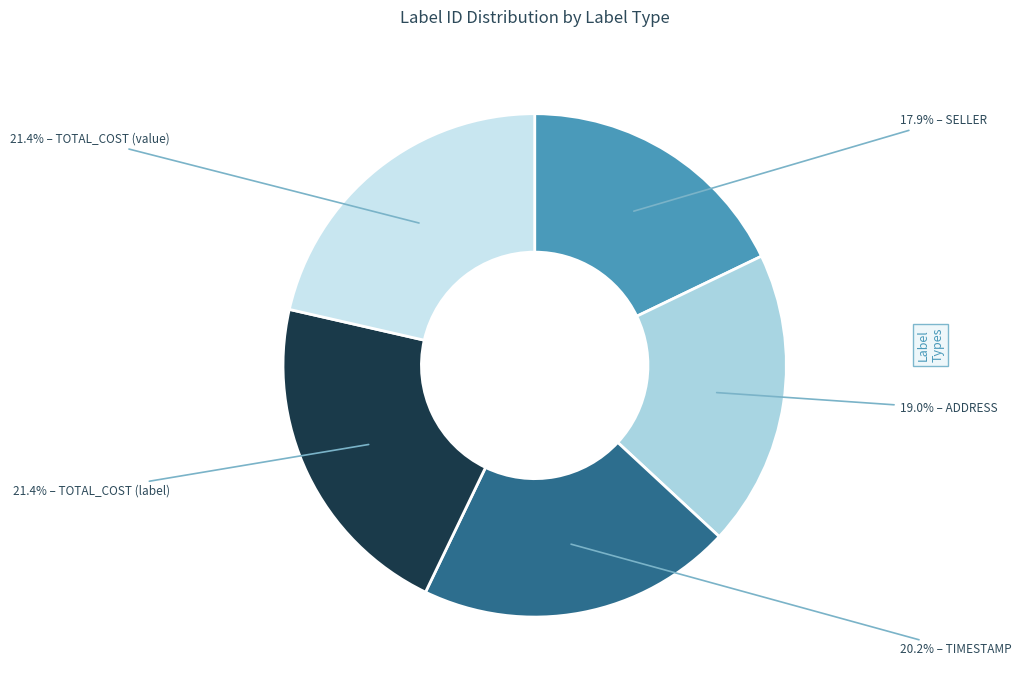

How many slices are in this pie chart?

5